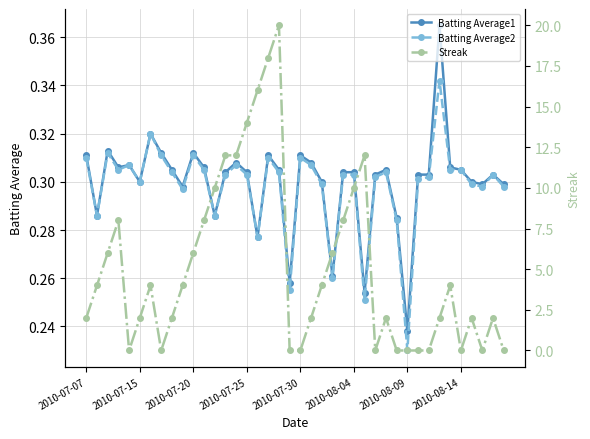

True or false: Batting Average1 has a value of 0.1 at 2010-07-30.

False